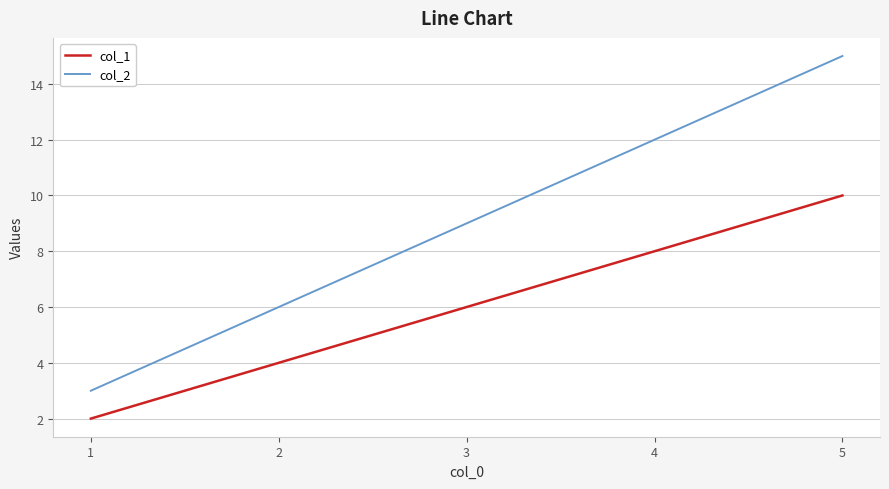

The col_2 series shows 3 at 3. True or false?

False